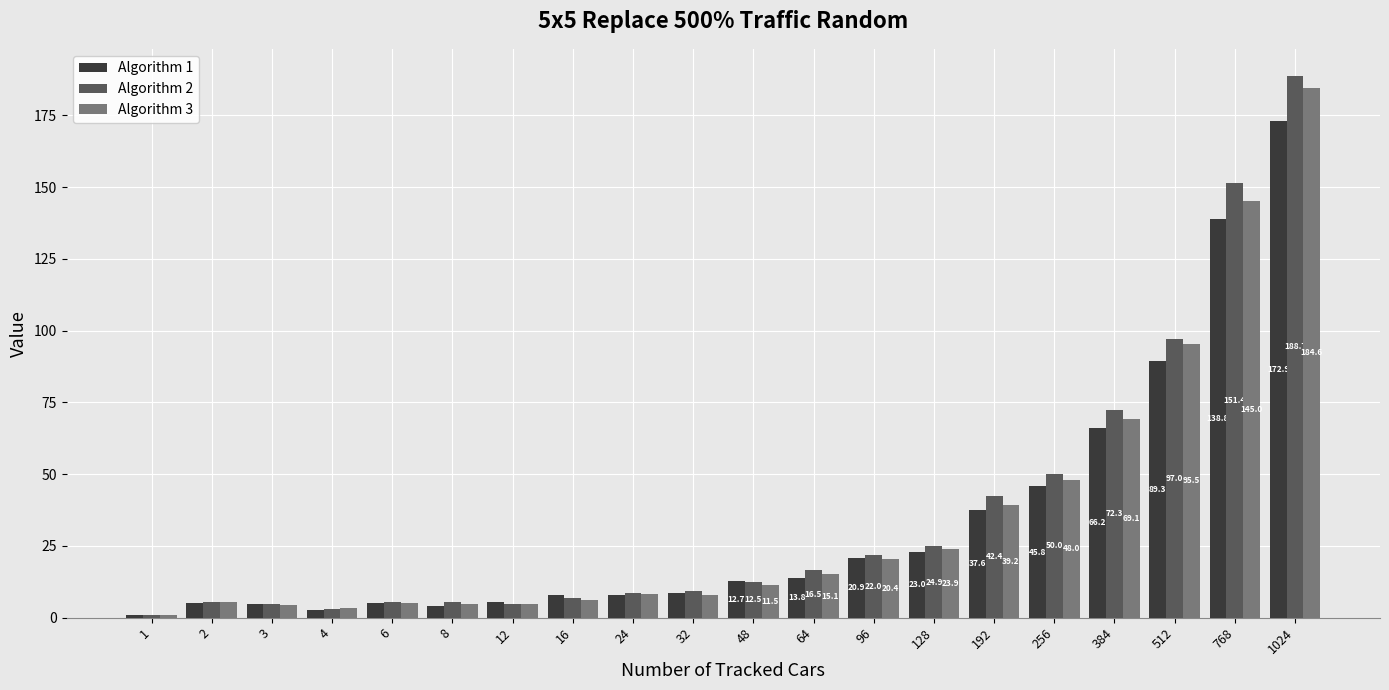

True or false: Algorithm 2 has a value of 50.0 at 256.

True